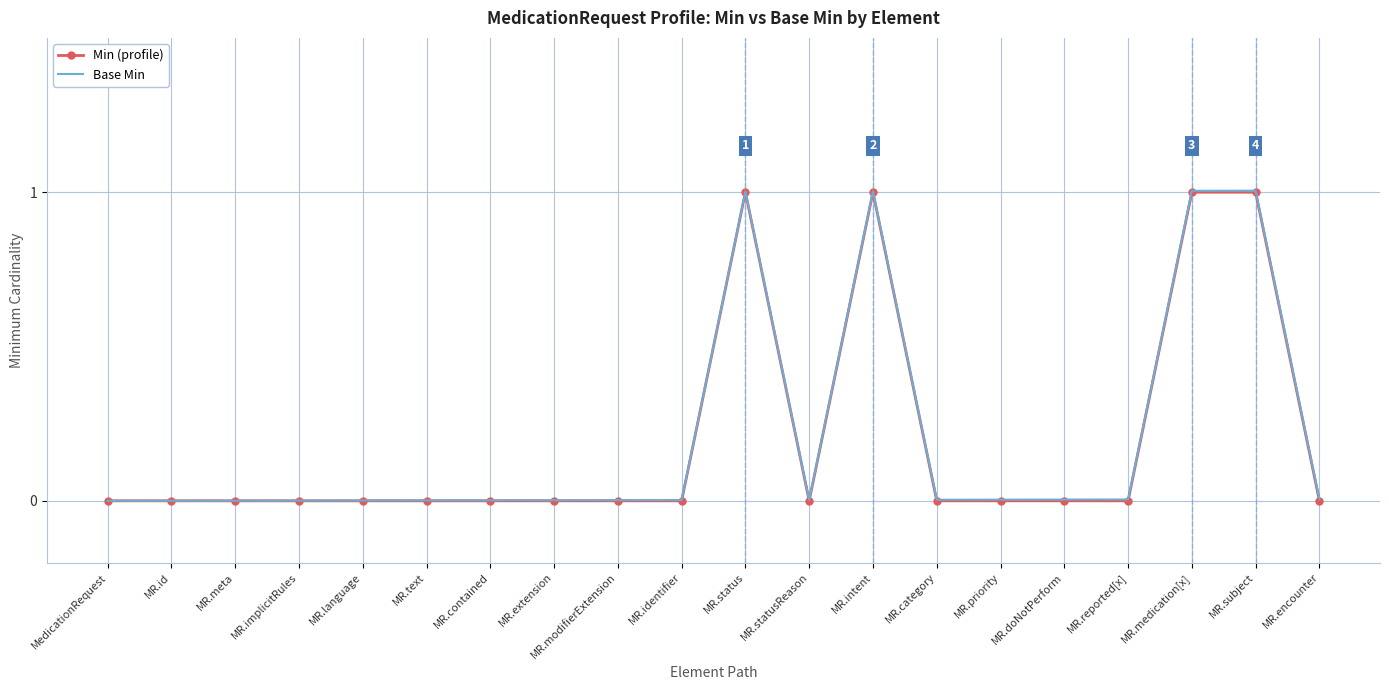

Rank the series by their average value, from highest to lowest.

Base Min, Min (profile)